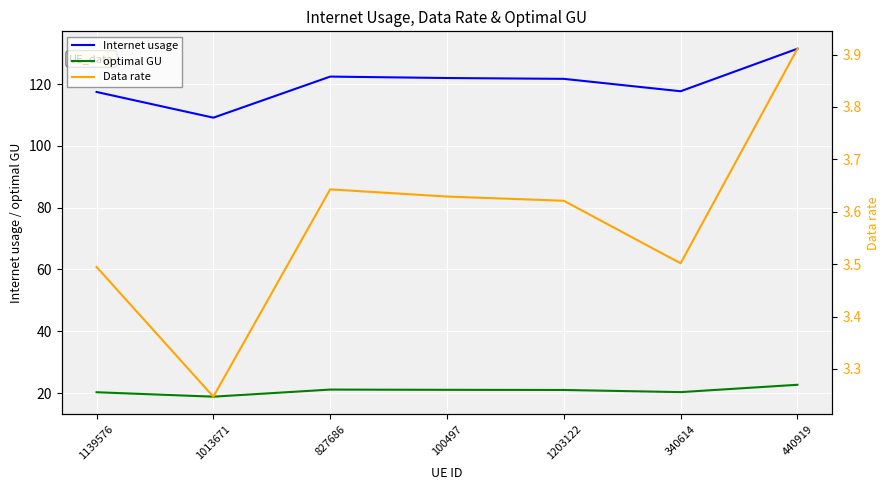

How many lines are shown in the chart?

3